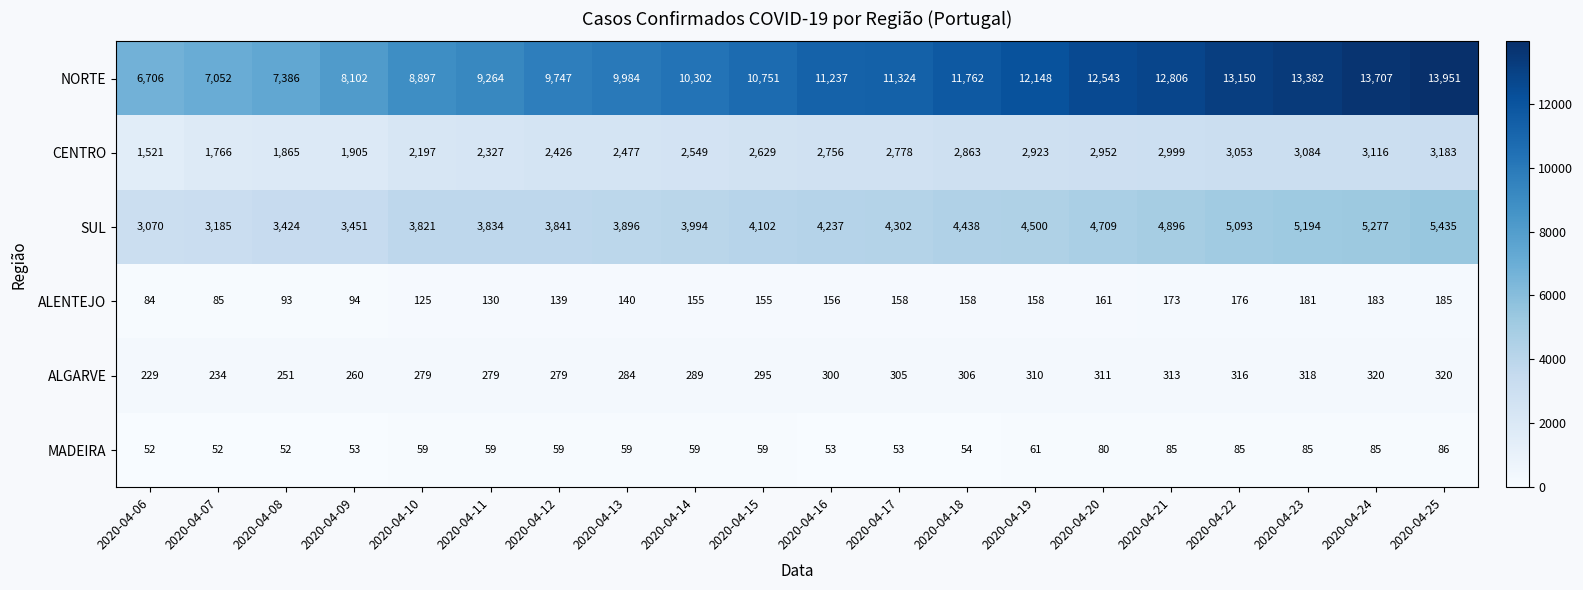

Where is NORTE nearest to the value 10328?

2020-04-14